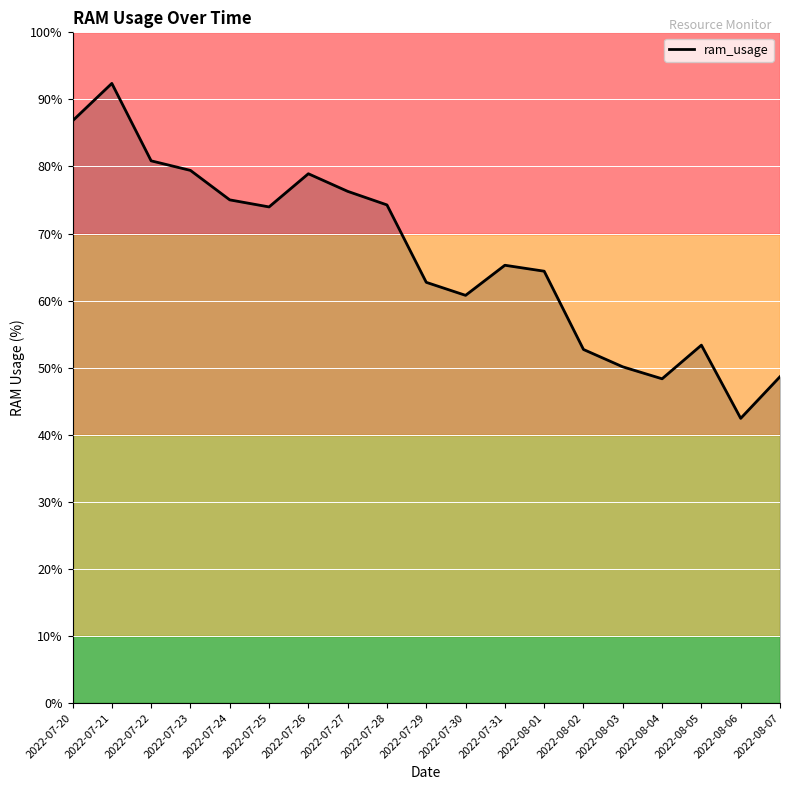

What position from the right is 2022-08-07?

1